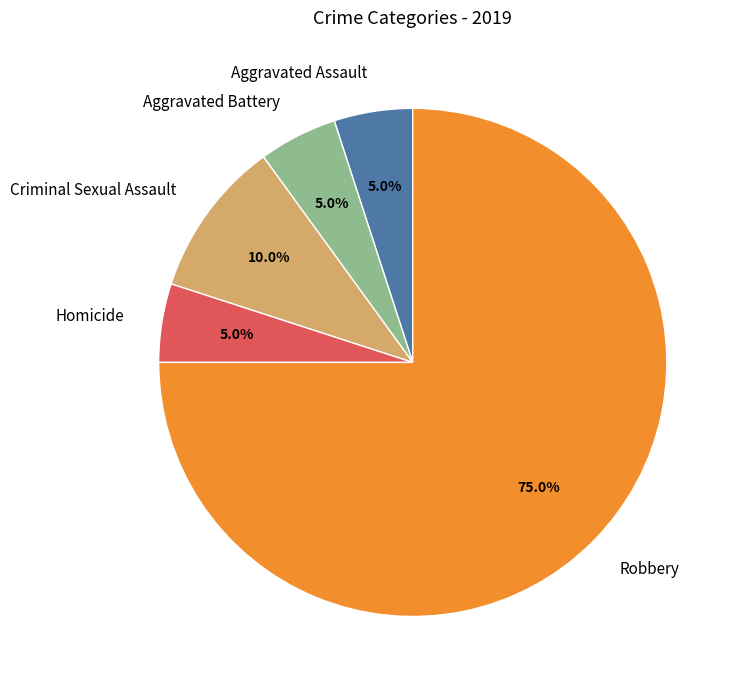

Which category has the biggest portion of the pie?

Robbery